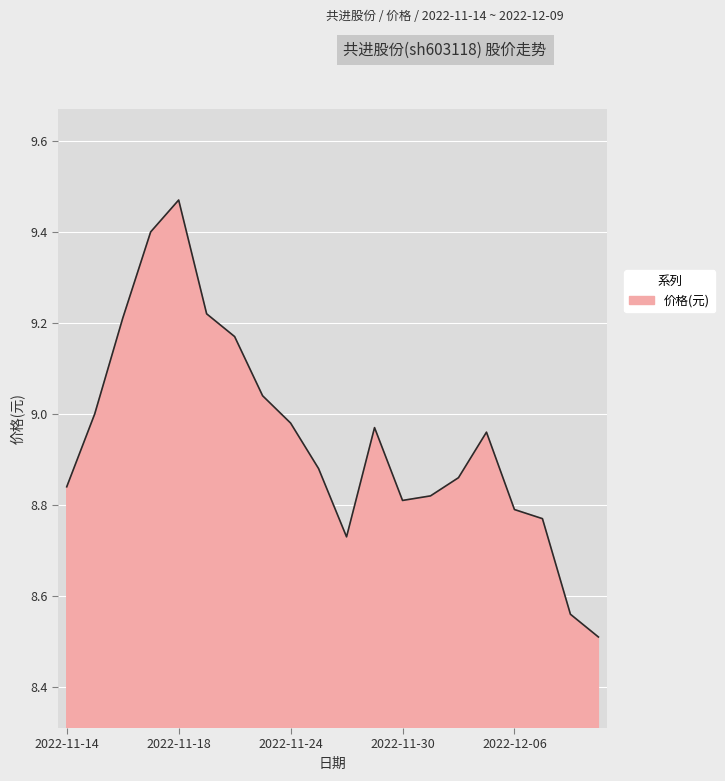

What is the smallest value displayed?

8.5